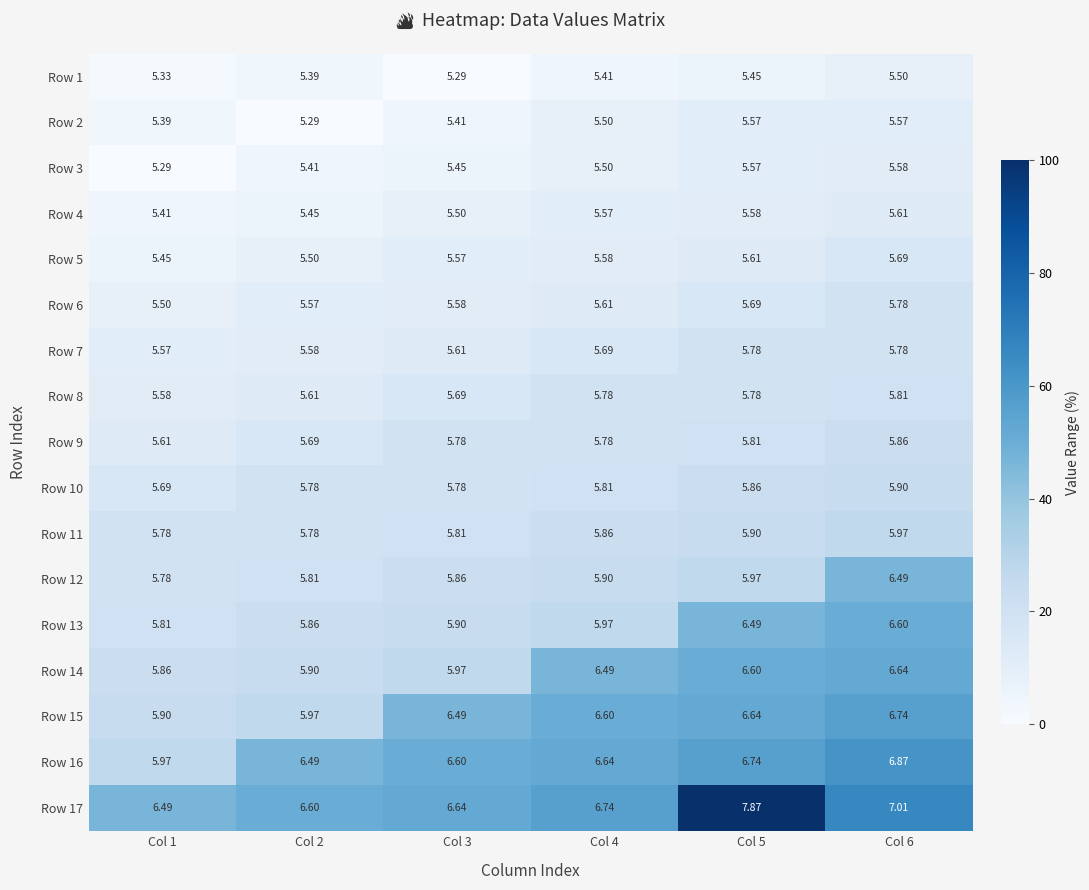

How many data points in Row 16 are above 6?

5